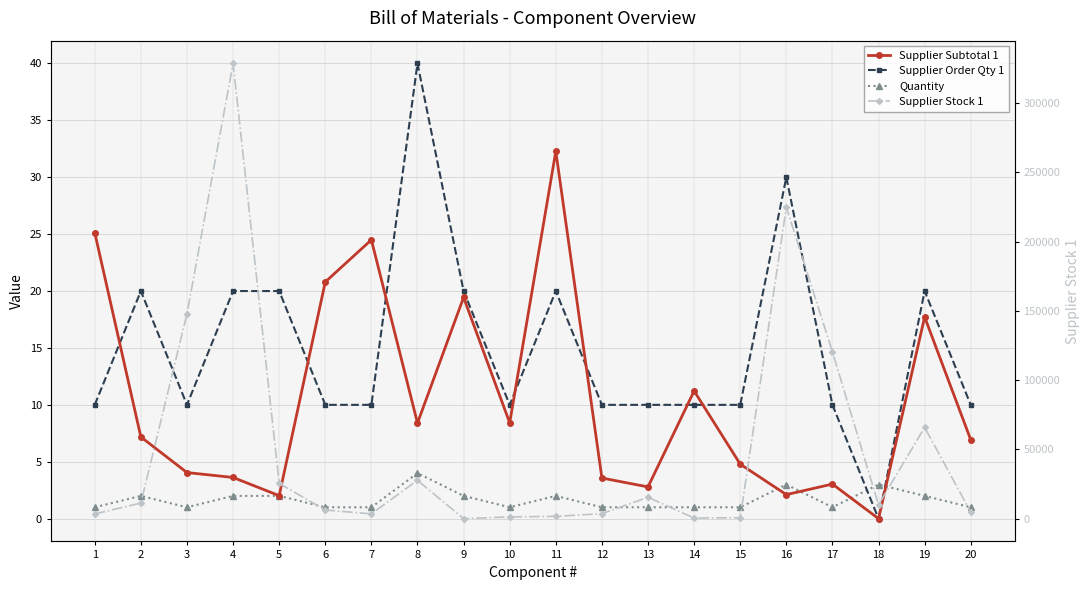

What is the difference between the highest and lowest values at 20?

4762.0